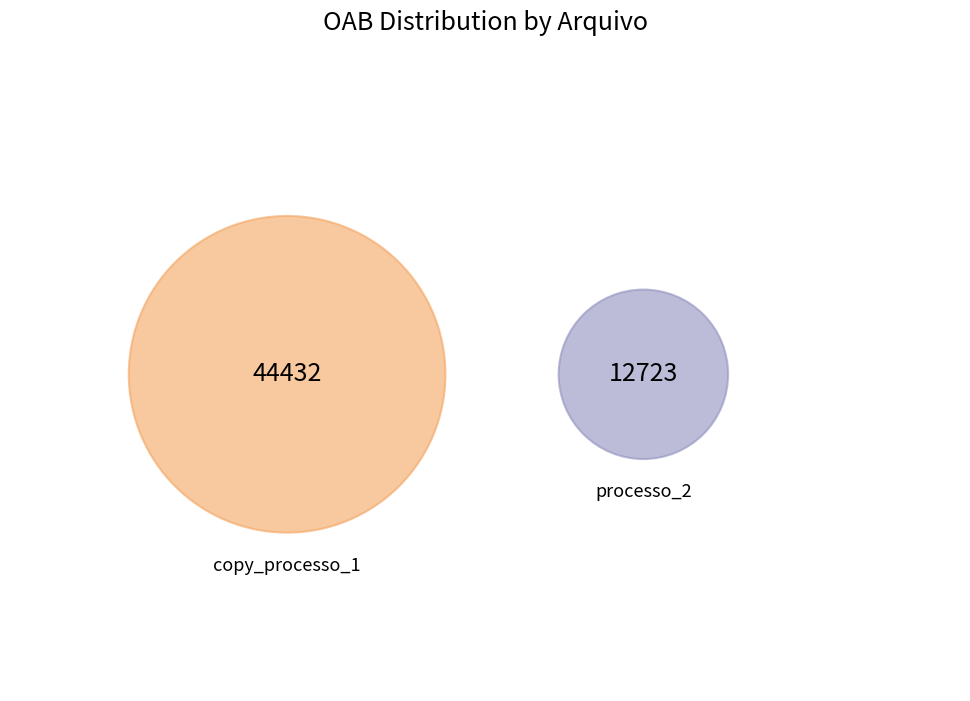

Rank the categories by value from lowest to highest.

processo_2, copy_processo_1